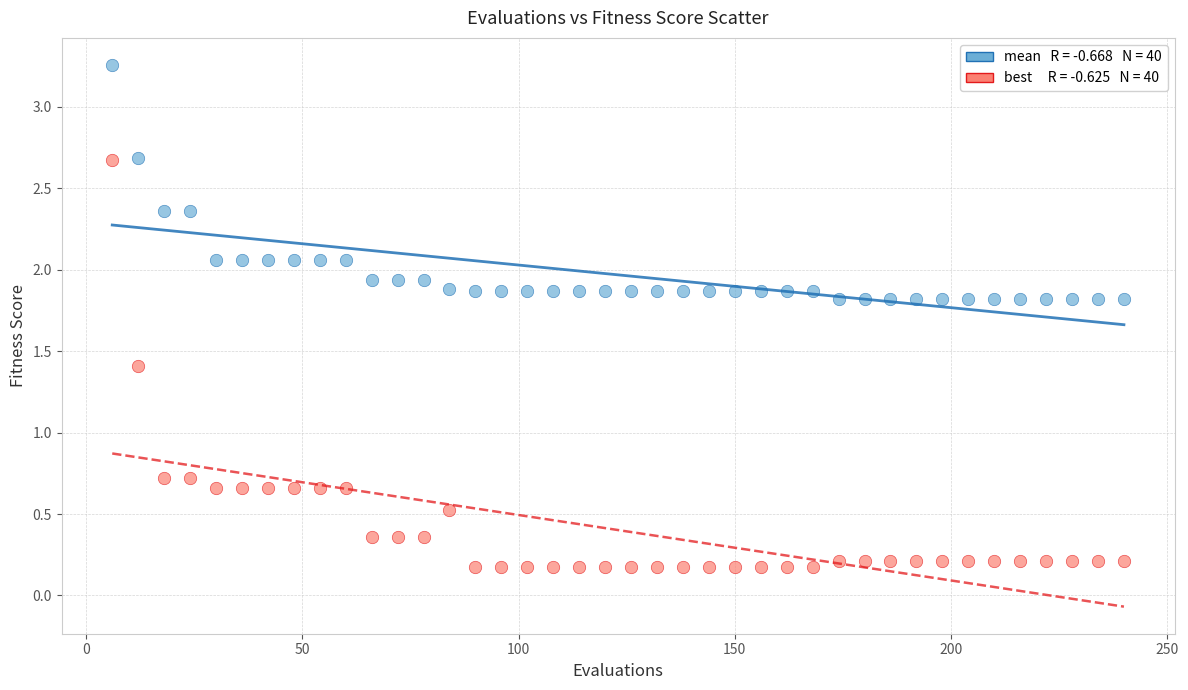

Across all data points, what is the range of X values (max minus min)?

234.0